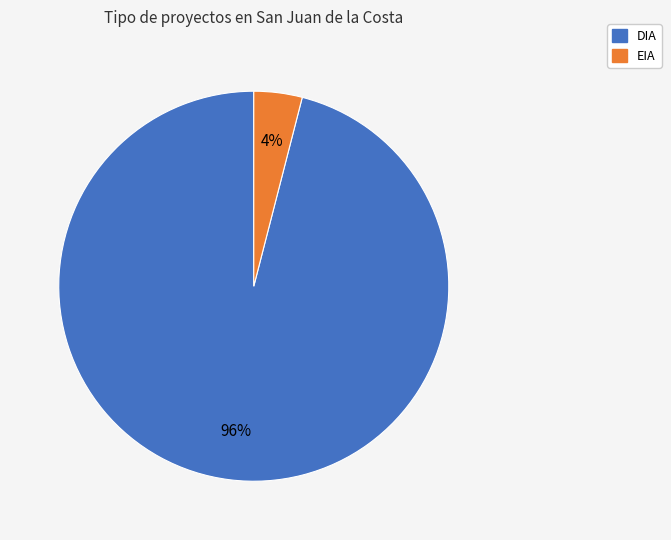

To the nearest percent, what is the combined percentage of DIA and EIA?

100%